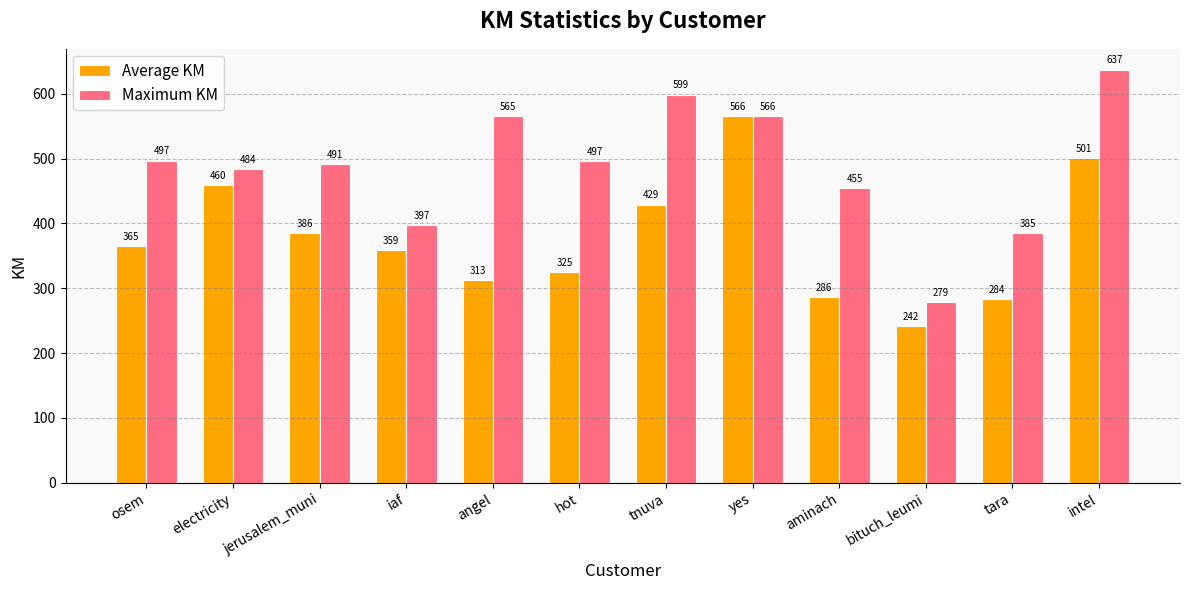

How many bars are there in total?

24